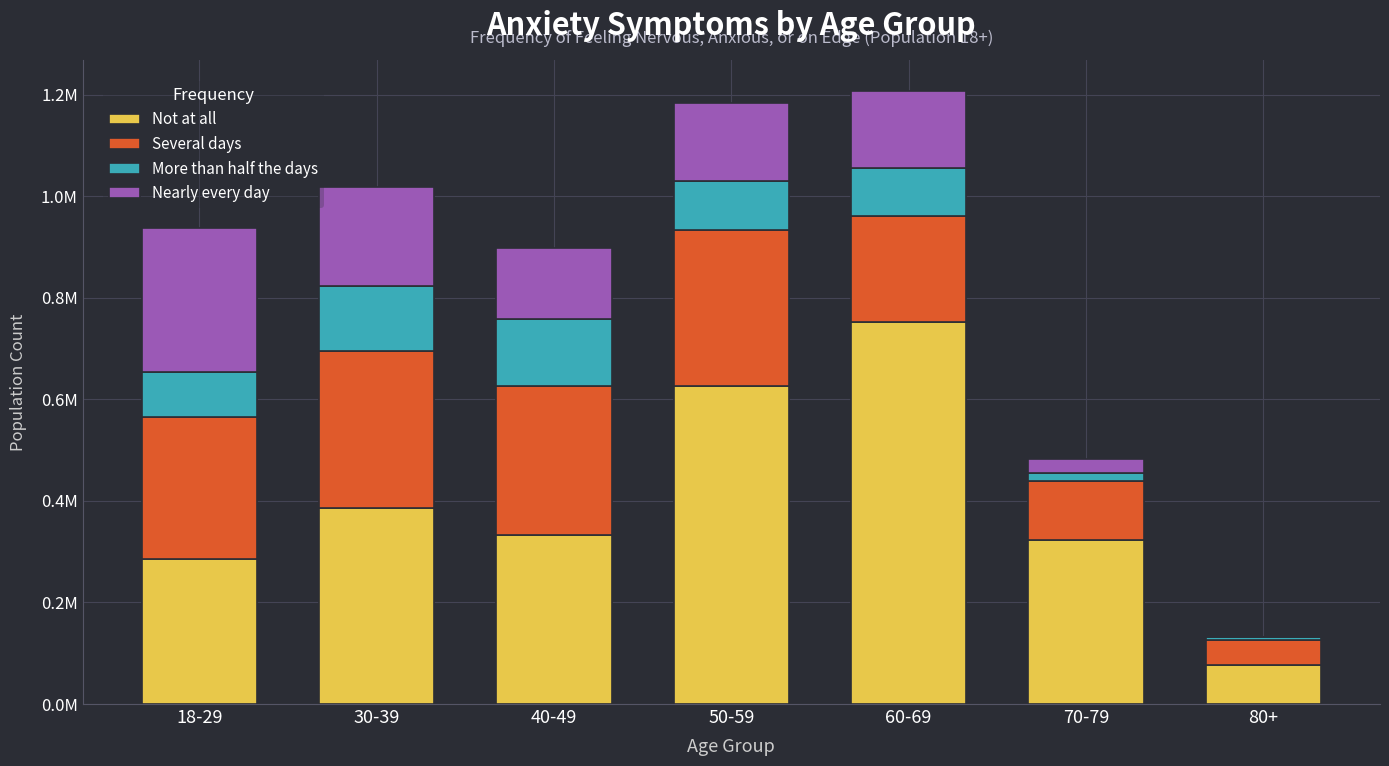

Does the chart contain stacked bars?

Yes